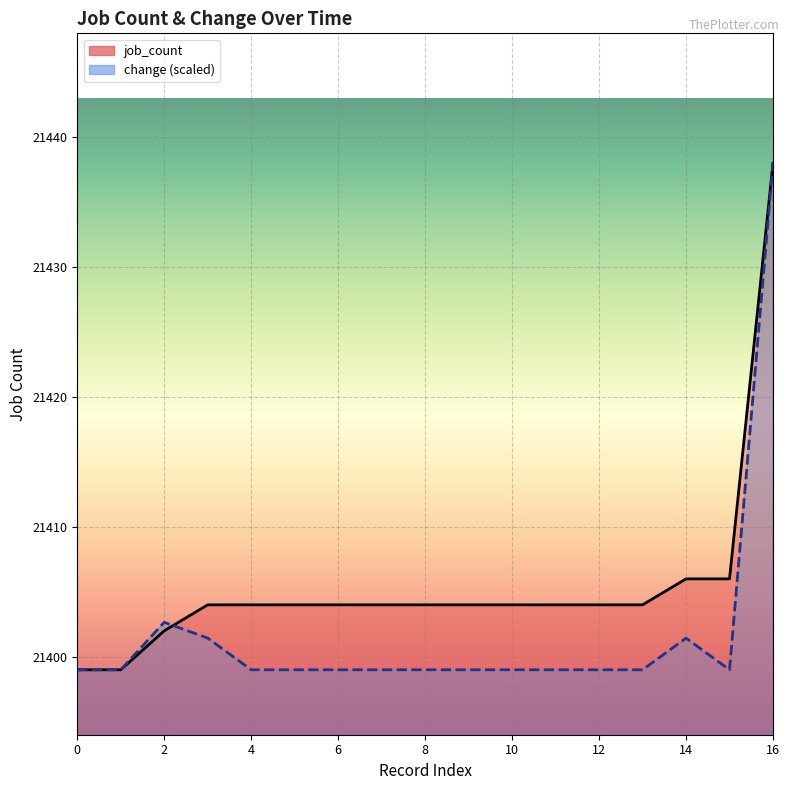

Which series has the largest total across all categories?

job_count